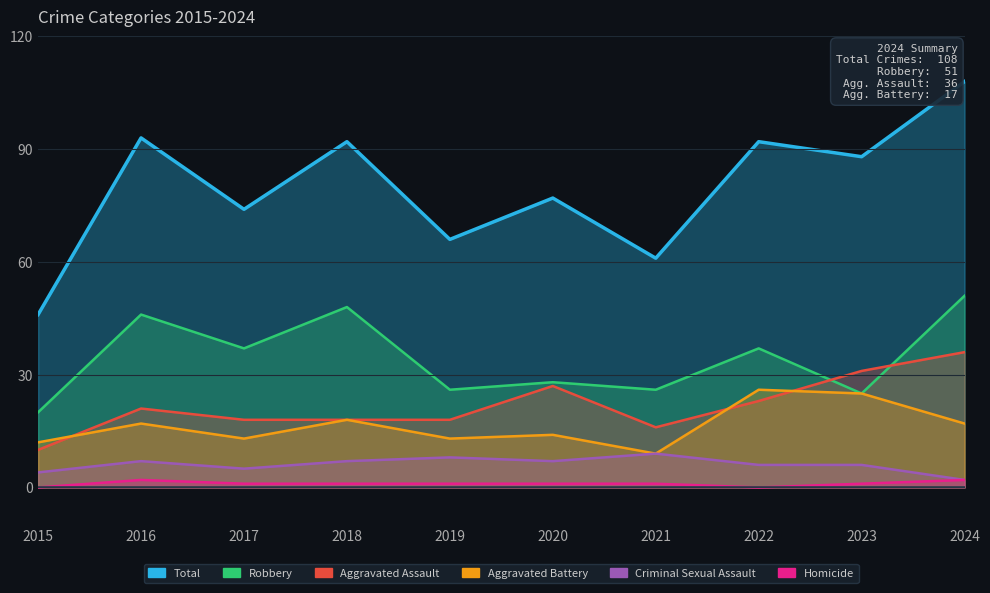

Where is Total nearest to the value 77?

2020